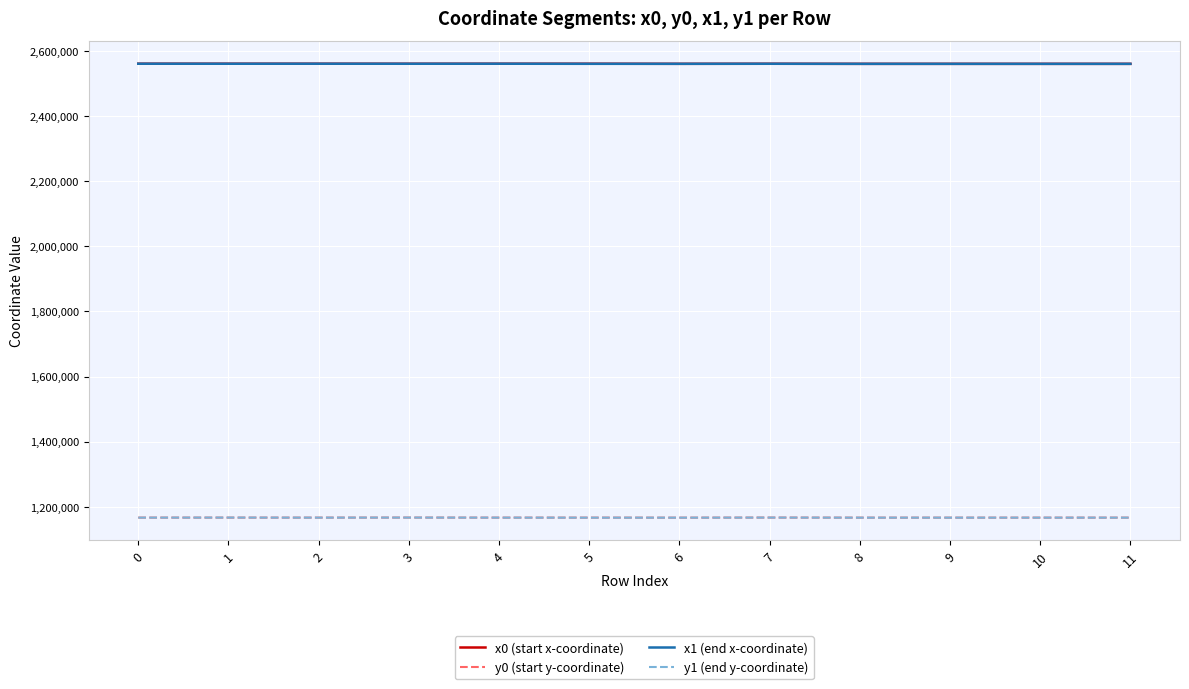

Is the value of y0 (start y-coordinate) at 4 greater than the value of x1 (end x-coordinate) at 7?

No